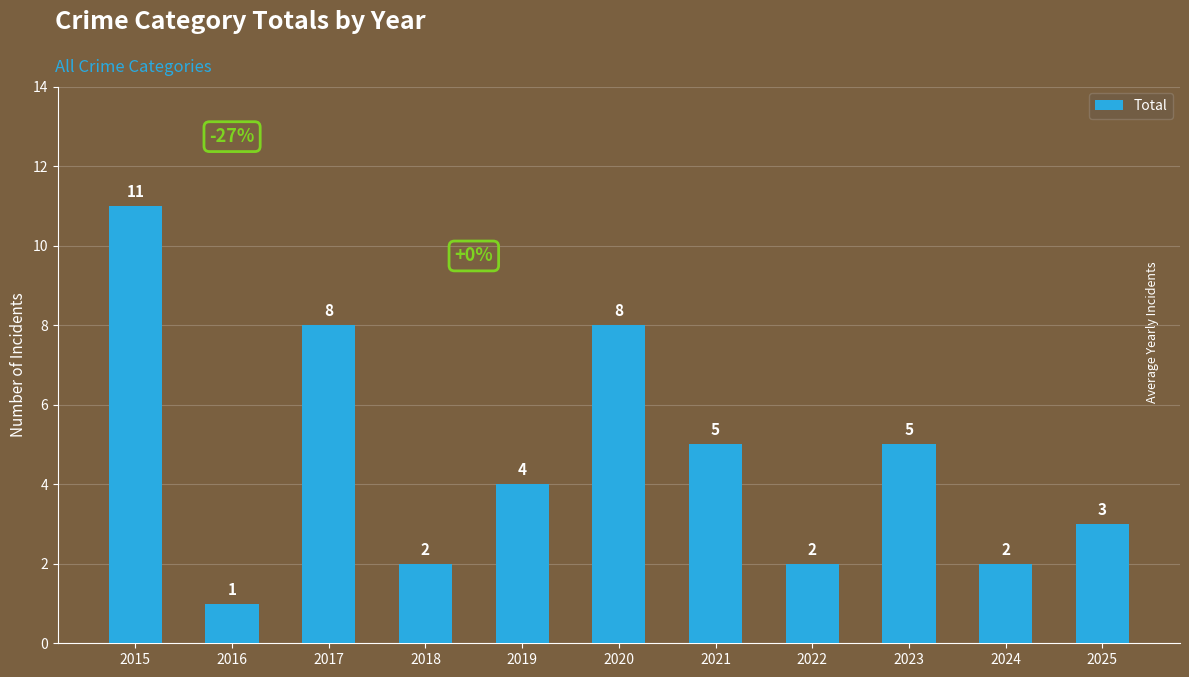

Read the value at 2020.

8